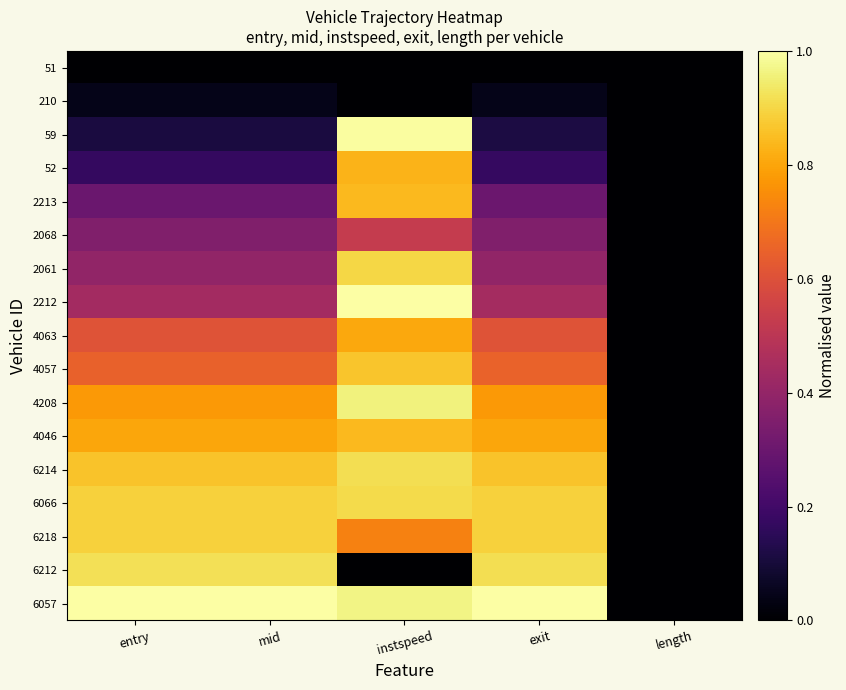

Reading left to right, transcribe all the data shown in this chart.

51: entry=0.0	mid=0.0	instspeed=0.0	exit=0.0	length=0.0
210: entry=0.0	mid=0.0	instspeed=0.0	exit=0.0	length=0.0
59: entry=0.1	mid=0.1	instspeed=1.0	exit=0.1	length=0.0
52: entry=0.2	mid=0.2	instspeed=0.8	exit=0.2	length=0.0
2213: entry=0.3	mid=0.3	instspeed=0.8	exit=0.3	length=0.0
2068: entry=0.4	mid=0.4	instspeed=0.5	exit=0.4	length=0.0
2061: entry=0.4	mid=0.4	instspeed=0.9	exit=0.4	length=0.0
2212: entry=0.4	mid=0.4	instspeed=1.0	exit=0.4	length=0.0
4063: entry=0.6	mid=0.6	instspeed=0.8	exit=0.6	length=0.0
4057: entry=0.6	mid=0.6	instspeed=0.9	exit=0.6	length=0.0
4208: entry=0.8	mid=0.8	instspeed=1.0	exit=0.8	length=0.0
4046: entry=0.8	mid=0.8	instspeed=0.8	exit=0.8	length=0.0
6214: entry=0.9	mid=0.9	instspeed=0.9	exit=0.9	length=0.0
6066: entry=0.9	mid=0.9	instspeed=0.9	exit=0.9	length=0.0
6218: entry=0.9	mid=0.9	instspeed=0.7	exit=0.9	length=0.0
6212: entry=0.9	mid=0.9	instspeed=0.0	exit=0.9	length=0.0
6057: entry=1.0	mid=1.0	instspeed=1.0	exit=1.0	length=0.0